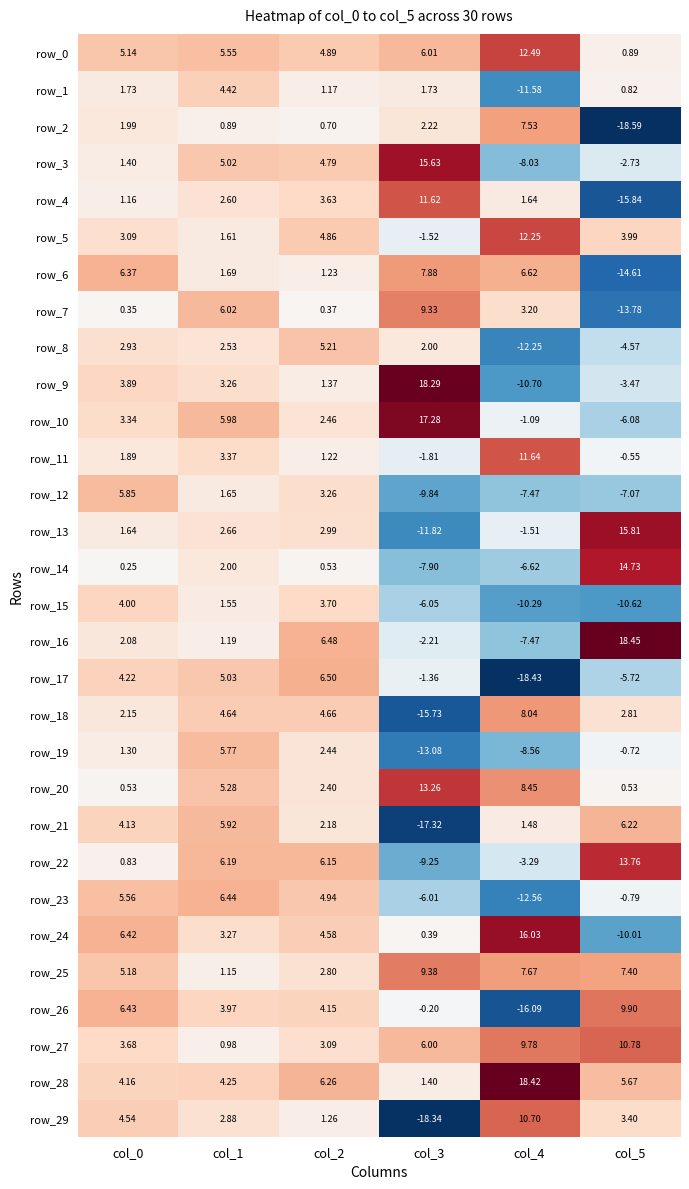

Which series has the widest spread of values?

row_29